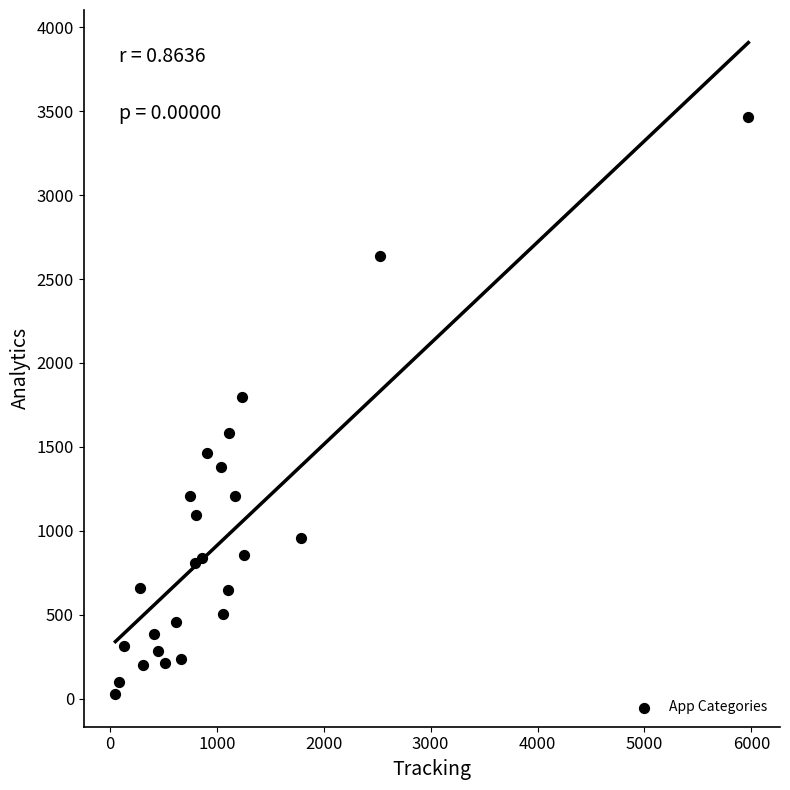

What is the range of X values (max minus min)?

5920